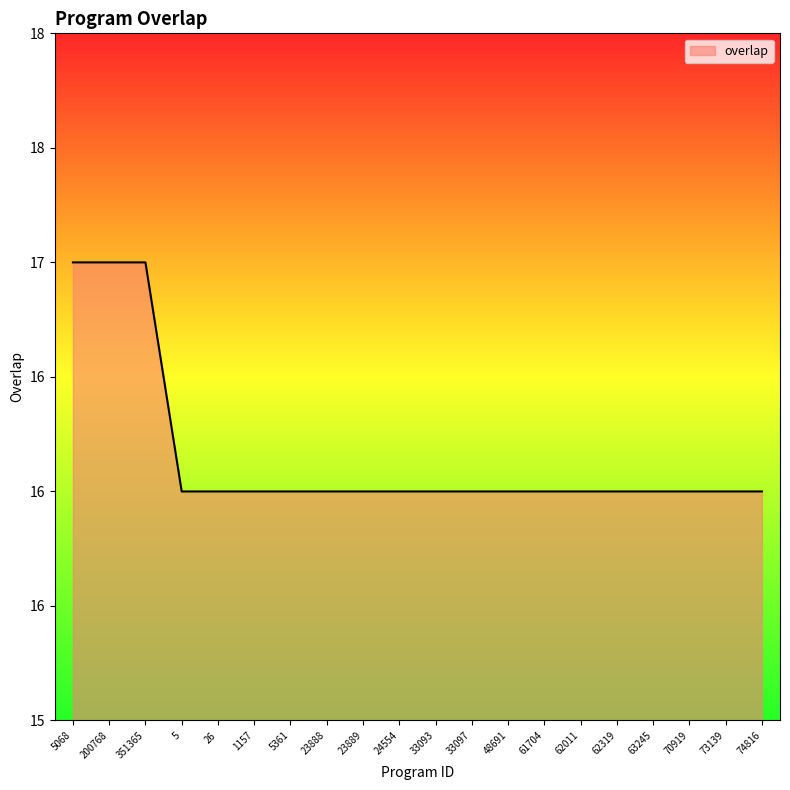

What is the maximum value shown in the chart?

17